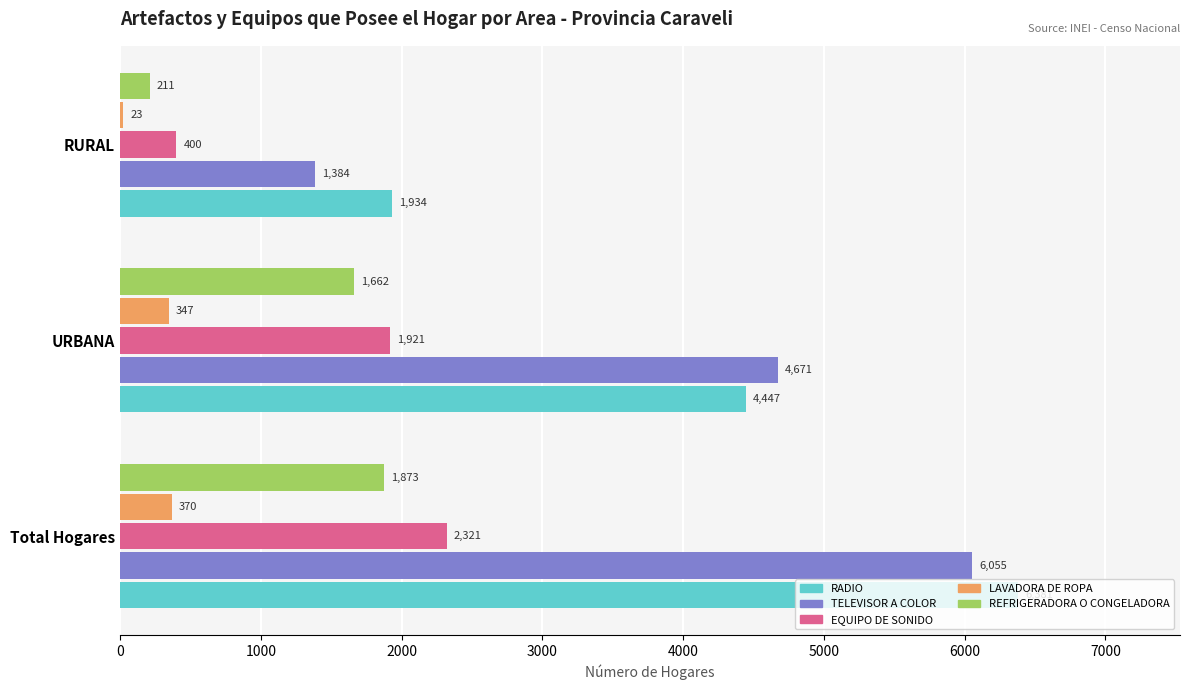

Which series has the largest range (max minus min)?

TELEVISOR A COLOR